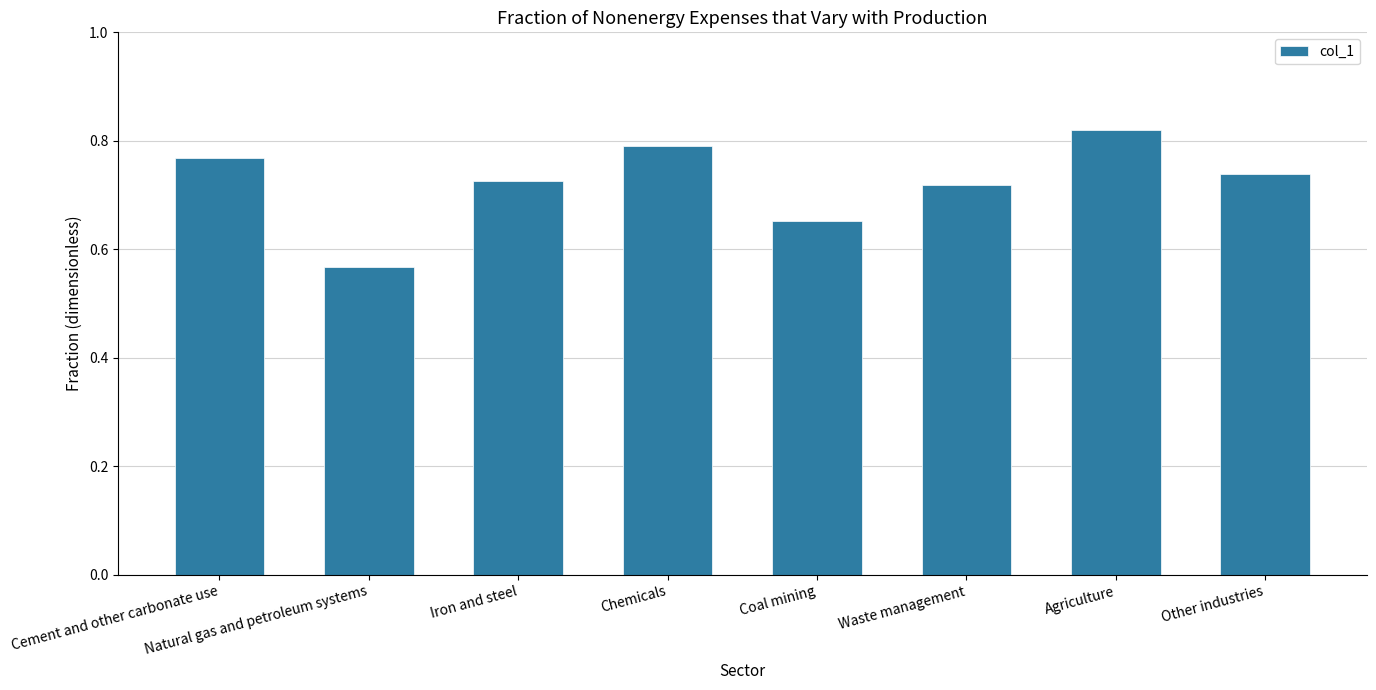

What is the sum of the values at Coal mining and Waste management?

1.4